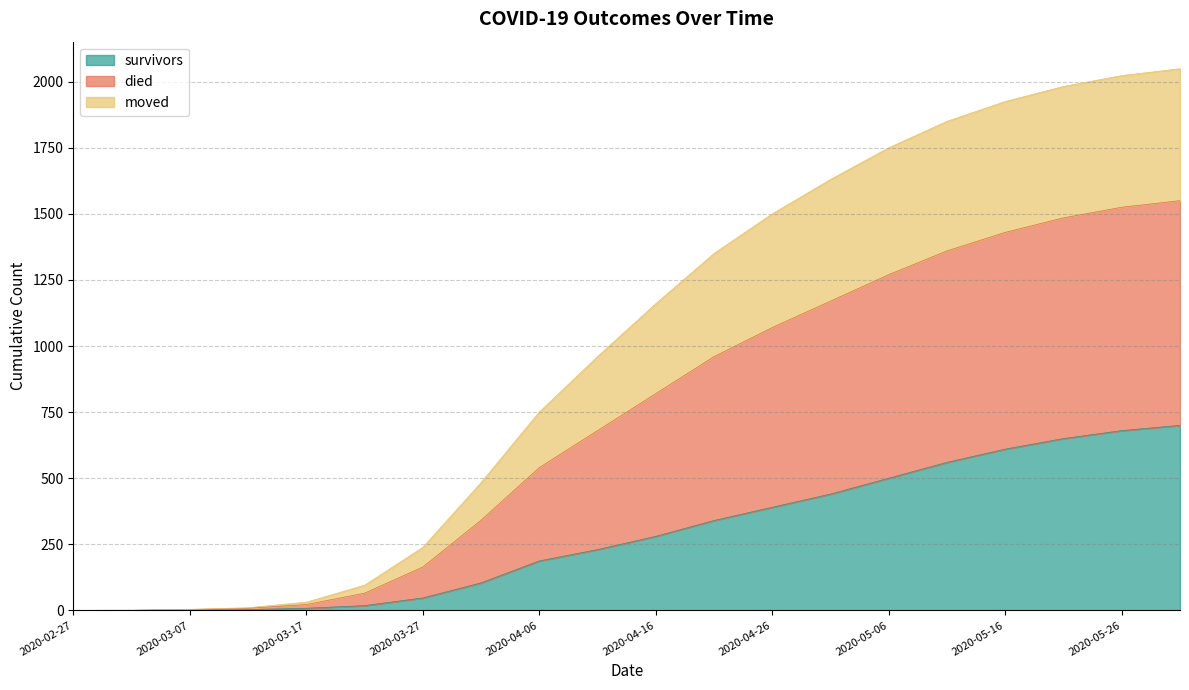

How many lines are shown in the chart?

3